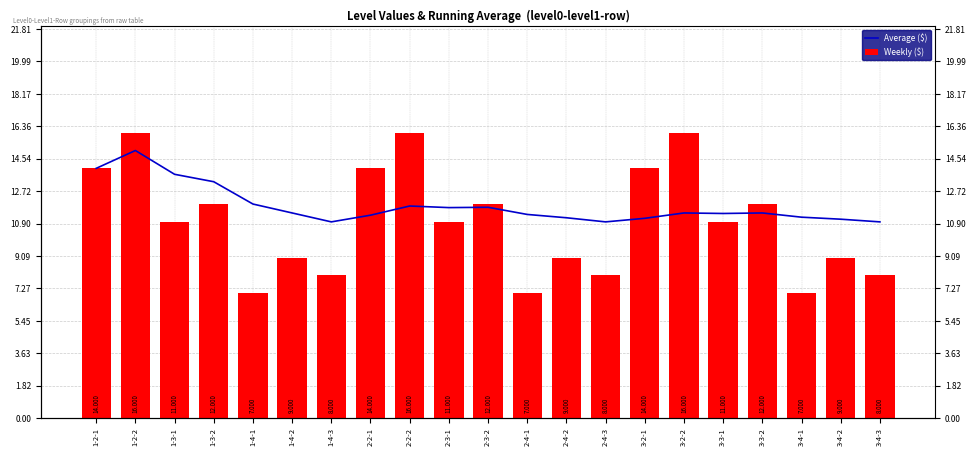

Between 1-3-2 and 3-2-2, which series saw the biggest shift?

Weekly ($)